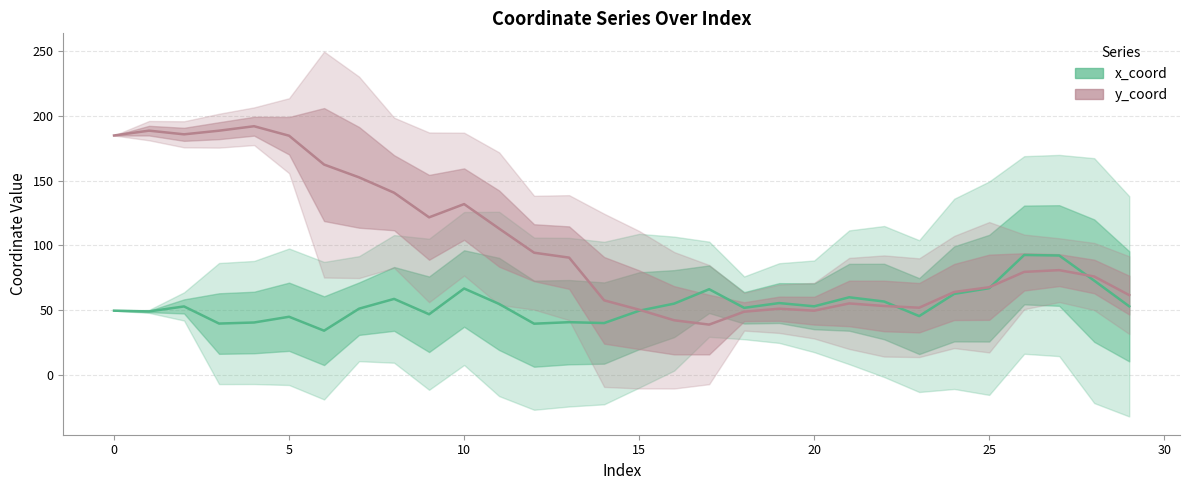

Rank the series at 13 from lowest to highest value.

x_coord, y_coord